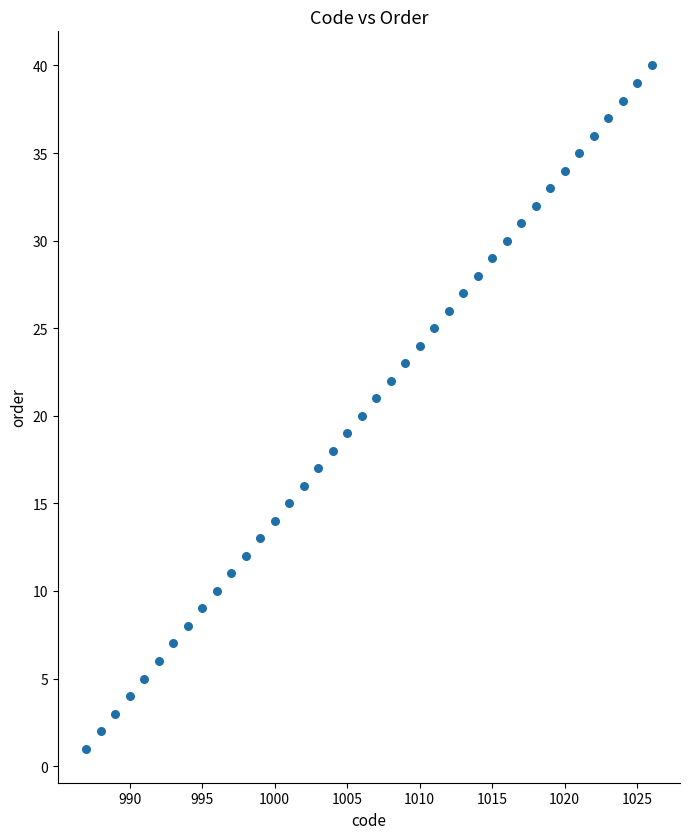

What is the range of X values (max minus min)?

39